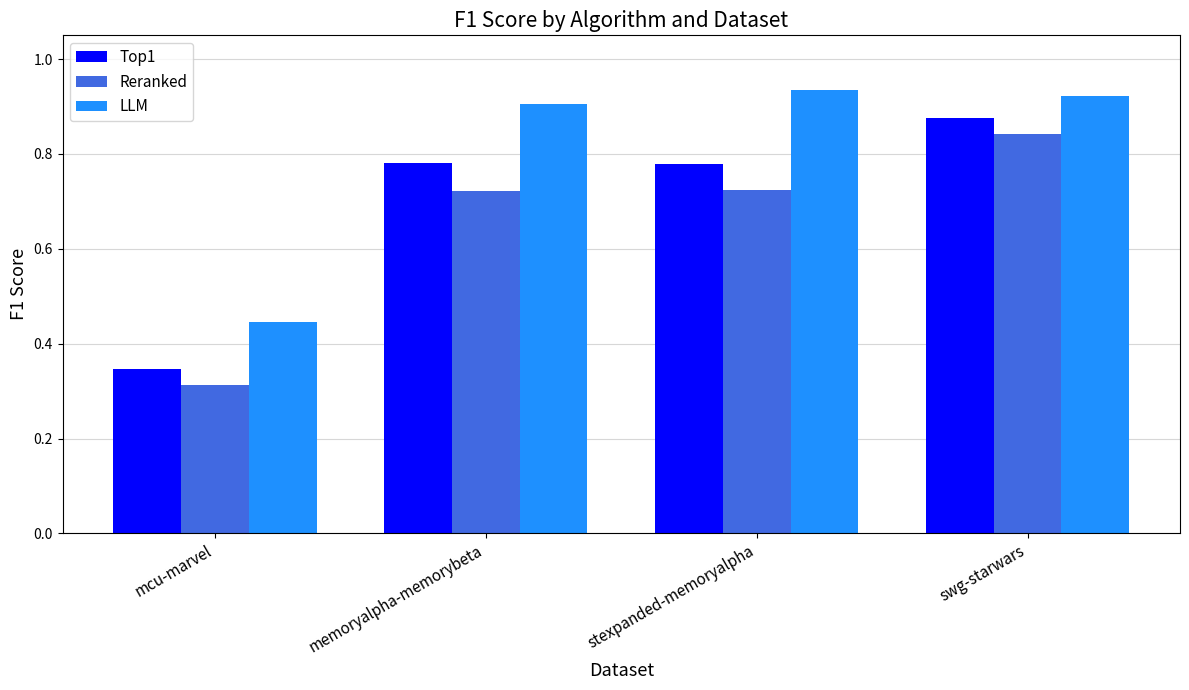

At which label is LLM closest to 0?

mcu-marvel